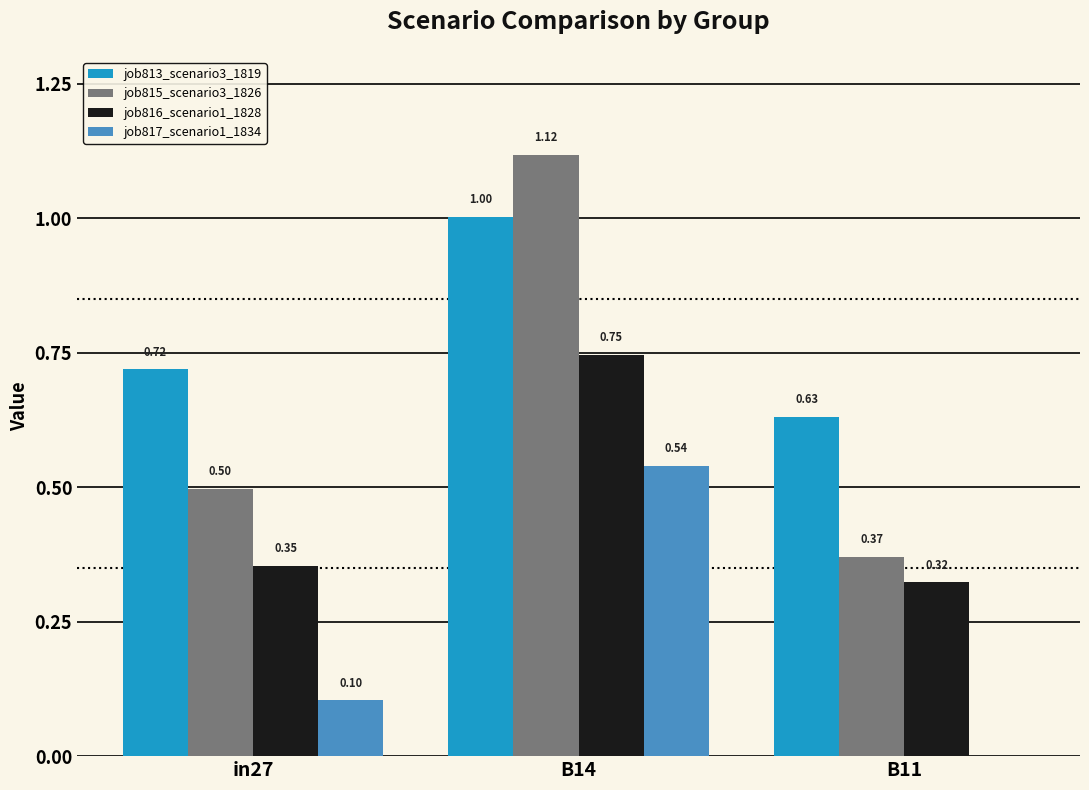

What is the total value across all series at in27?

1.7